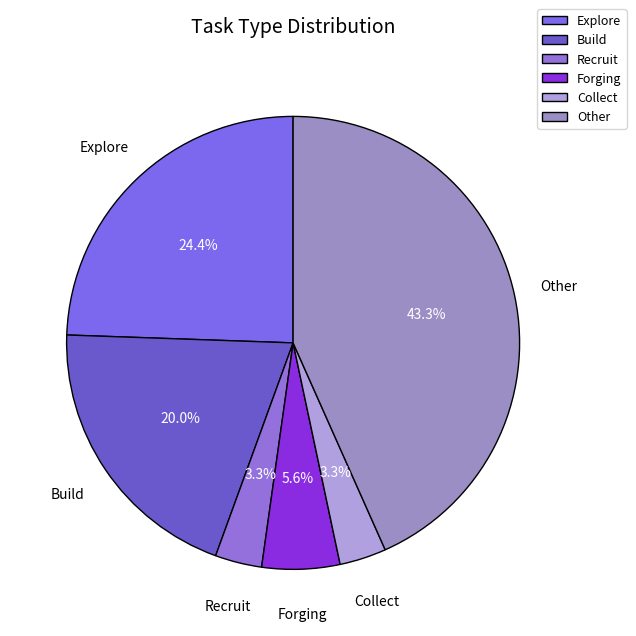

How many slices are in this pie chart?

6